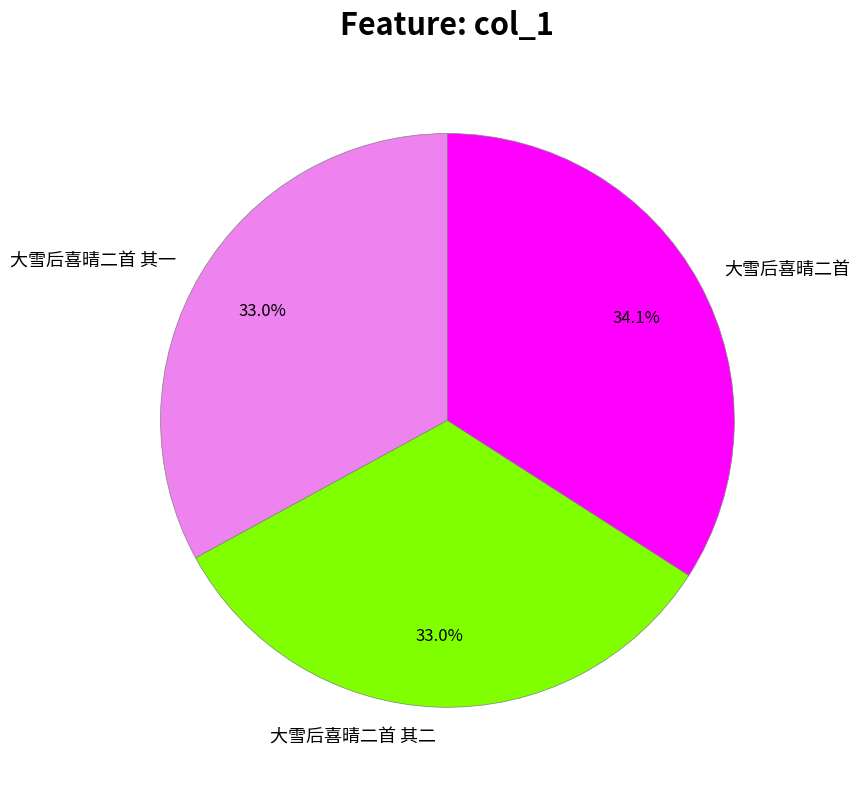

What is the ratio of the value at 大雪后喜晴二首 其二 to the value at 大雪后喜晴二首 其一?

1.0